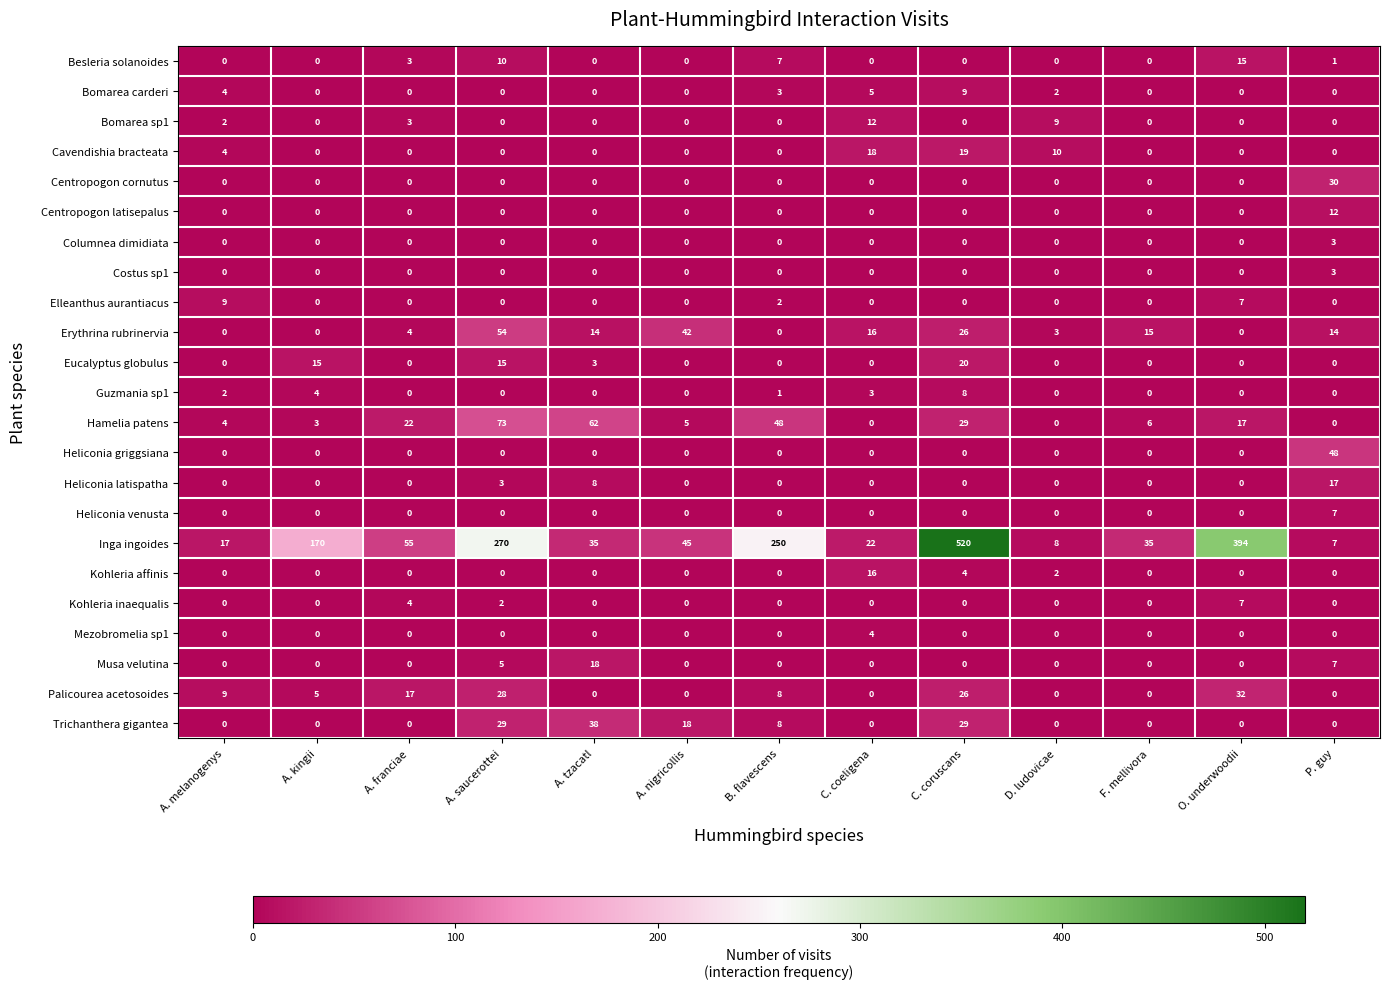

What is the greatest value displayed?

520